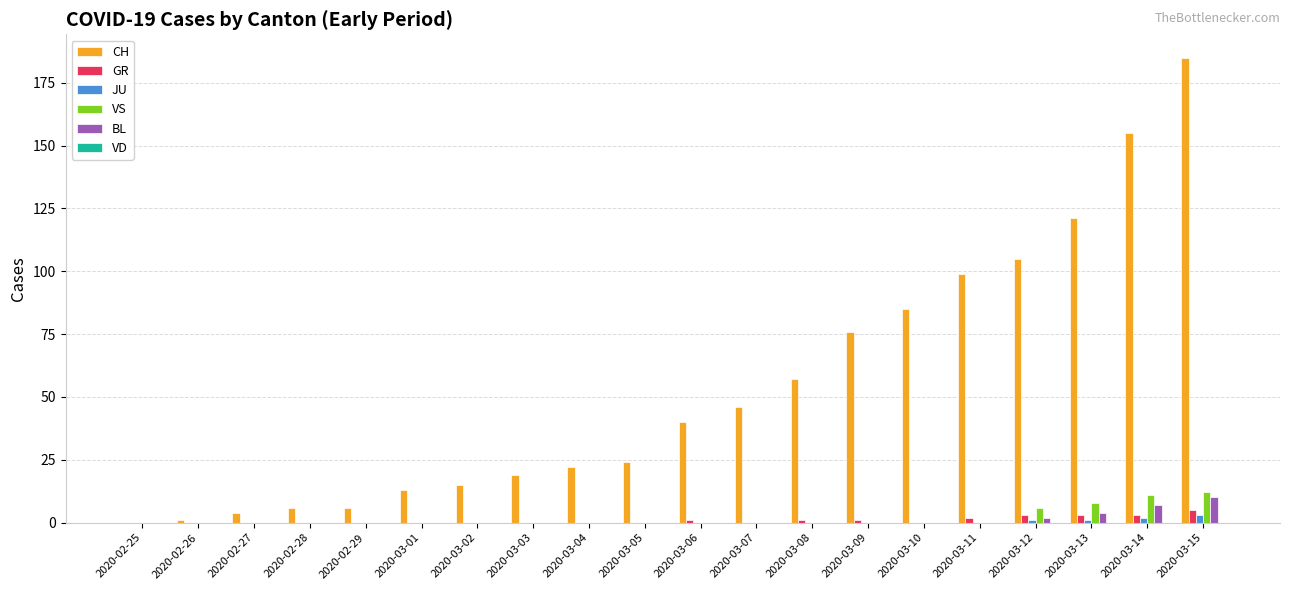

Which series has the largest total across all categories?

CH